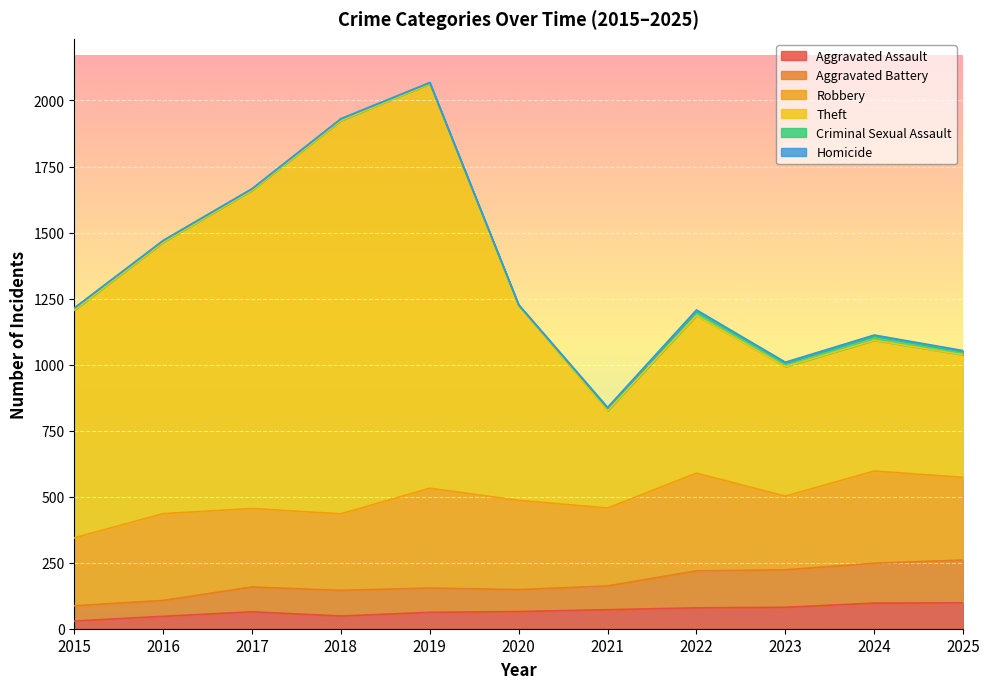

What is the difference between the highest and lowest values at 2016?

1416